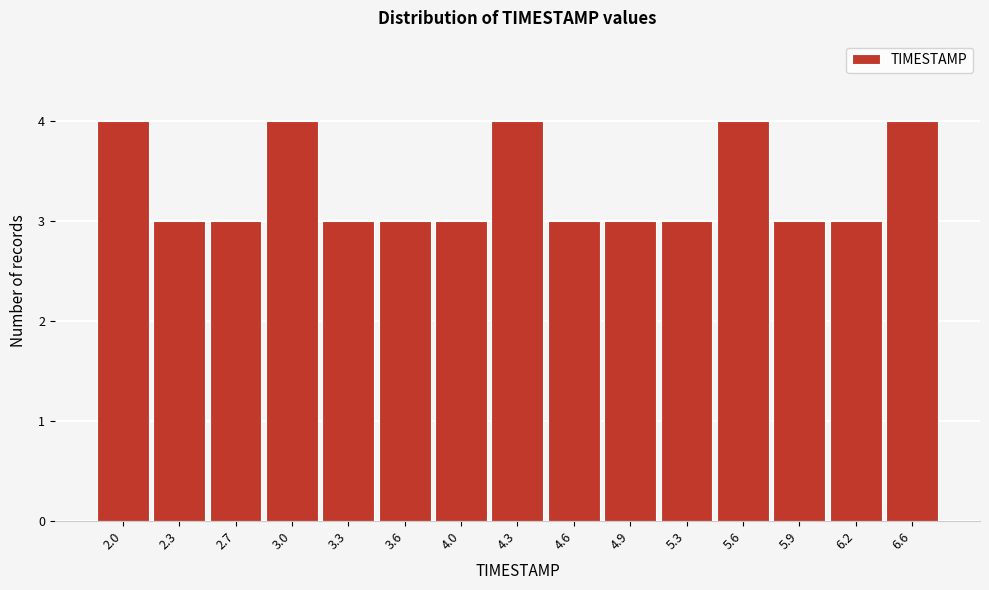

Reading right to left, list all the values displayed in this chart.

4	3	3	4	3	3	3	4	3	3	3	4	3	3	4